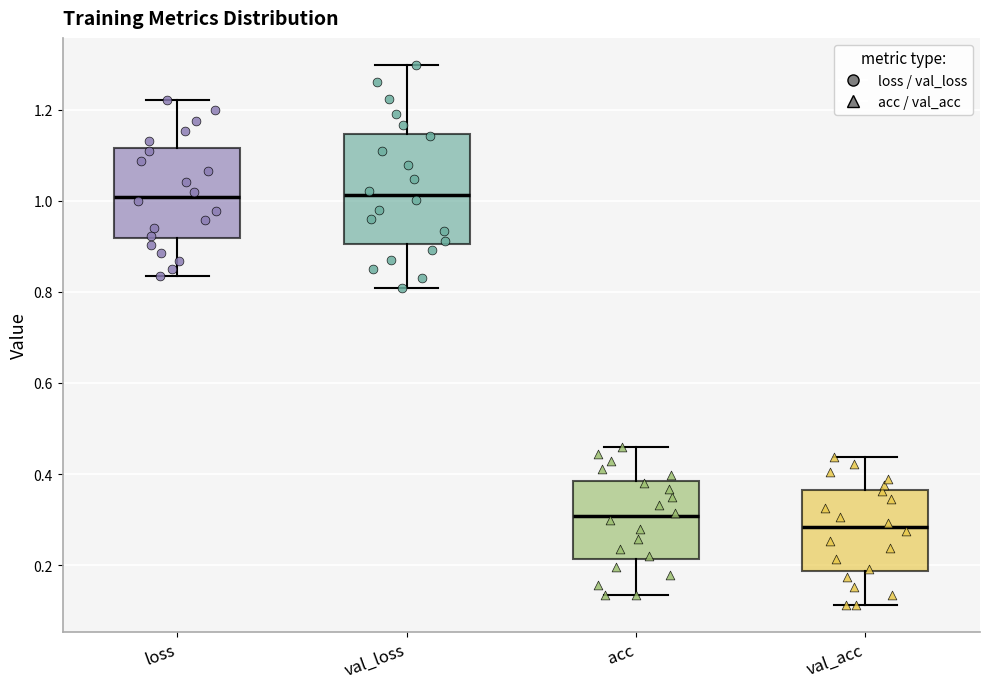

Reading left to right, read every box against the y-axis: the position of its median line, the range the box covers, and the ends of its whiskers. The values are not printed on the chart, so give them approximately, as read against the axis.

loss: median 1.00, box 0.92 to 1.12, whiskers 0.84 to 1.22
val_loss: median 1.02, box 0.90 to 1.14, whiskers 0.80 to 1.30
acc: median 0.30, box 0.22 to 0.38, whiskers 0.14 to 0.46
val_acc: median 0.28, box 0.18 to 0.36, whiskers 0.12 to 0.44